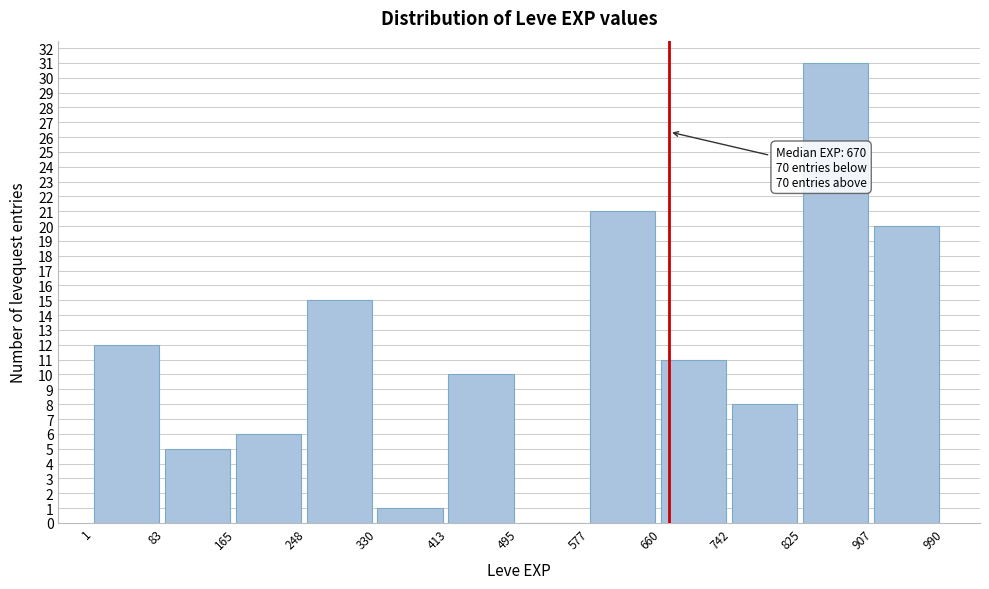

Over which range of the x-axis is the bar tallest?

825 to 907